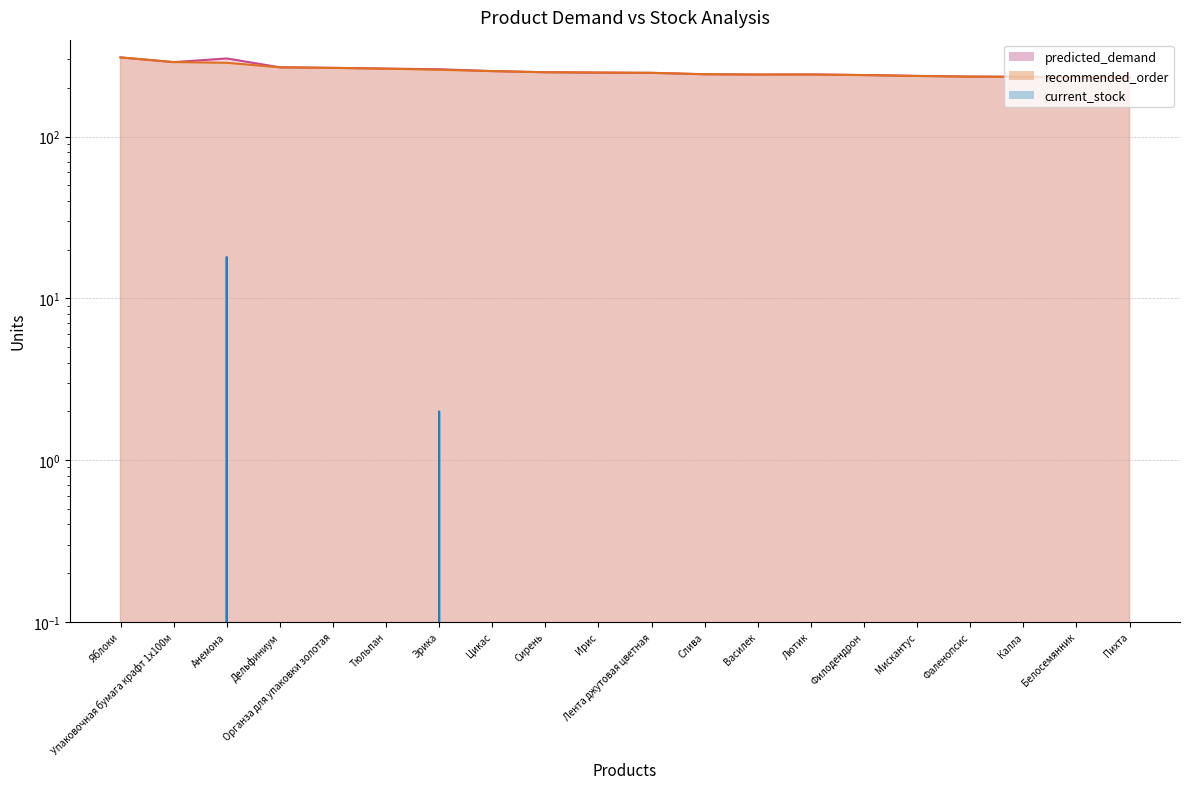

What is the spread (max minus min) of values at Тюльпан?

263.3